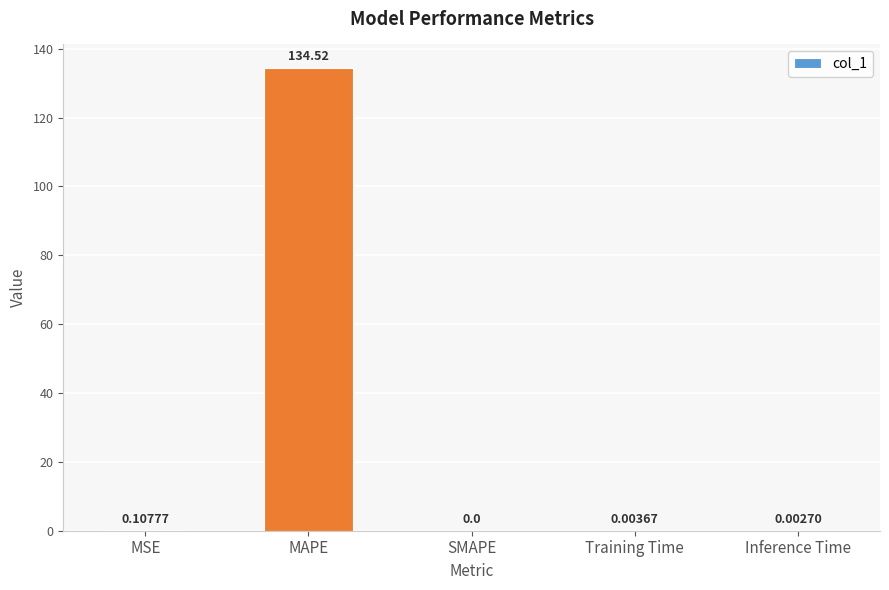

At which label is the value closest to 67?

MSE